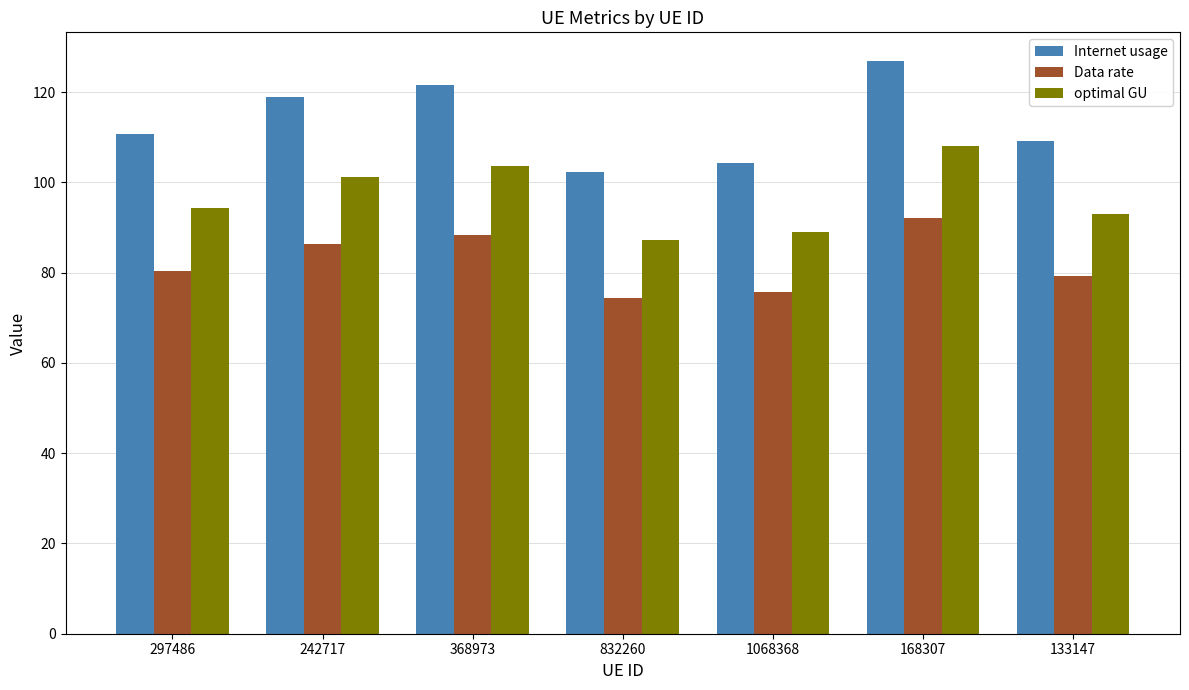

What is the lowest value of the optimal GU series?

87.2